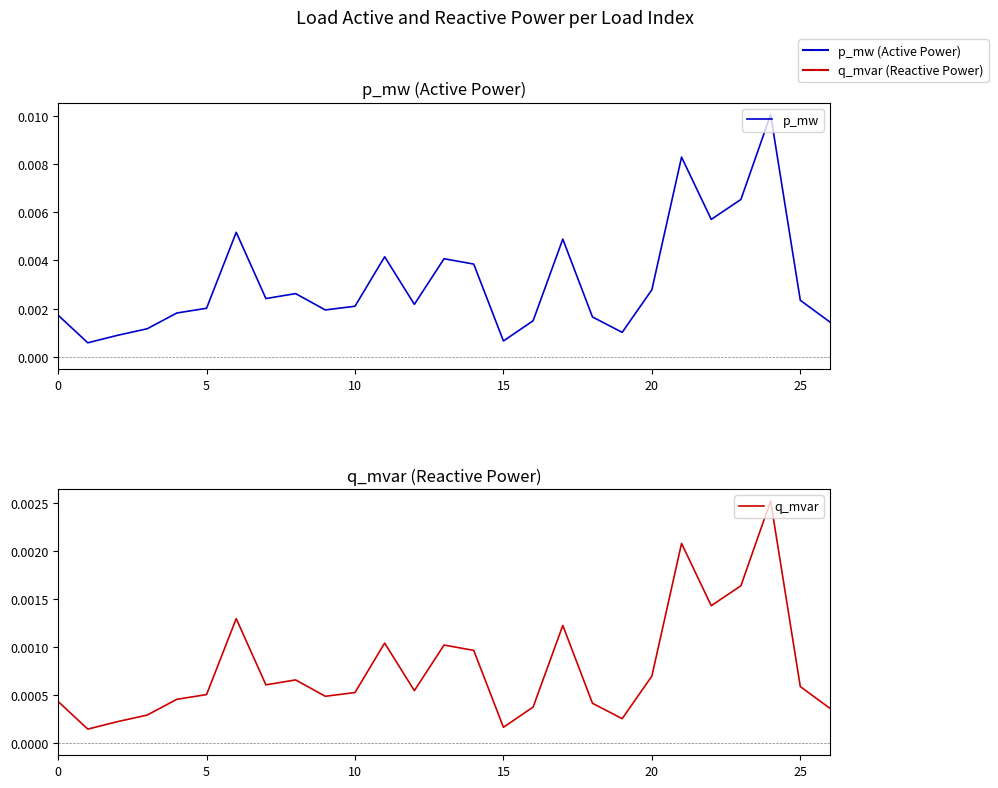

The p_mw series shows 0.0 at 8. True or false?

False